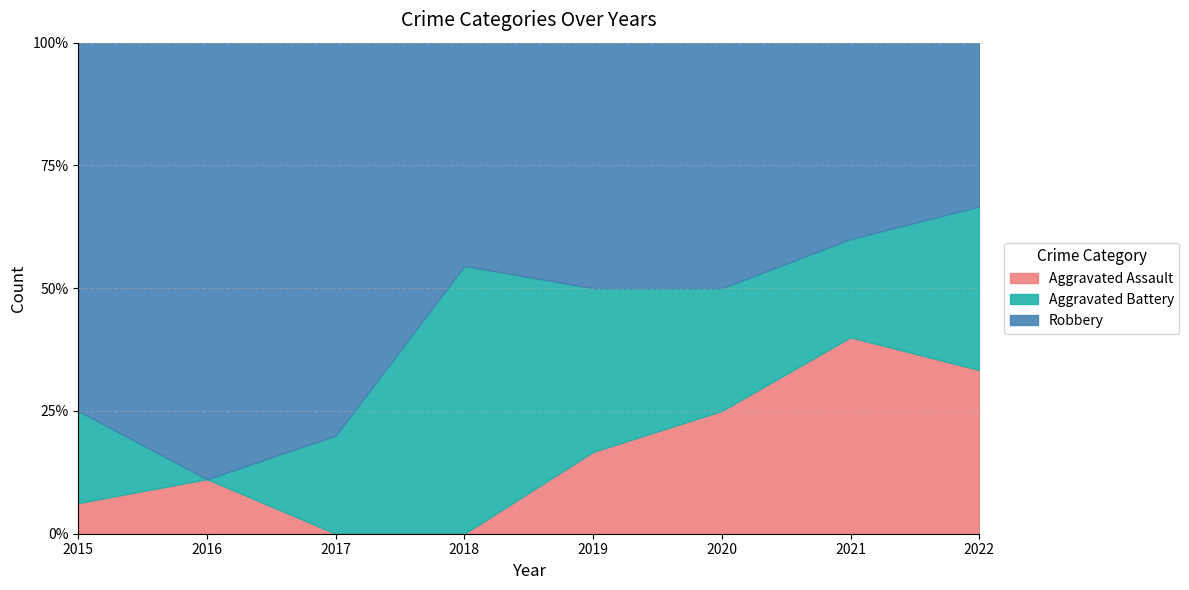

Which series has the largest range (max minus min)?

Robbery